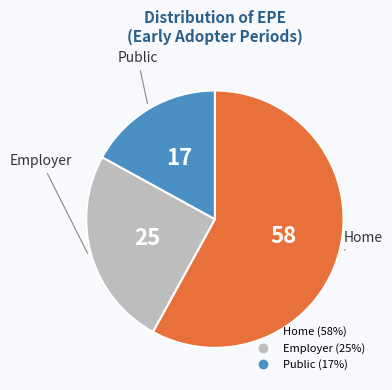

Count the number of slices in the pie.

3